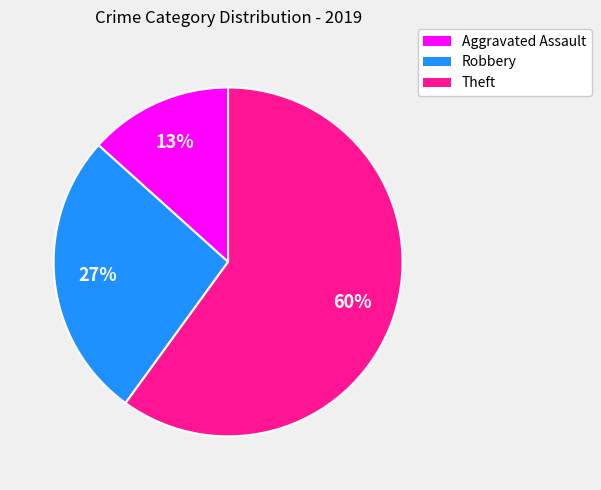

To the nearest percent, what is the difference between the largest and smallest slice percentages?

47%